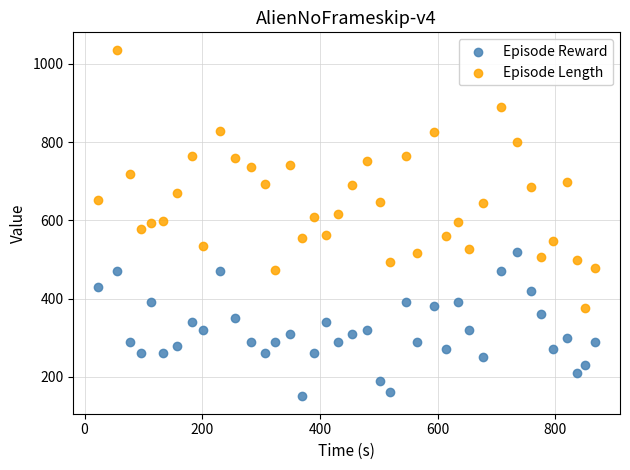

Which series reaches the minimum Y coordinate?

Episode Reward